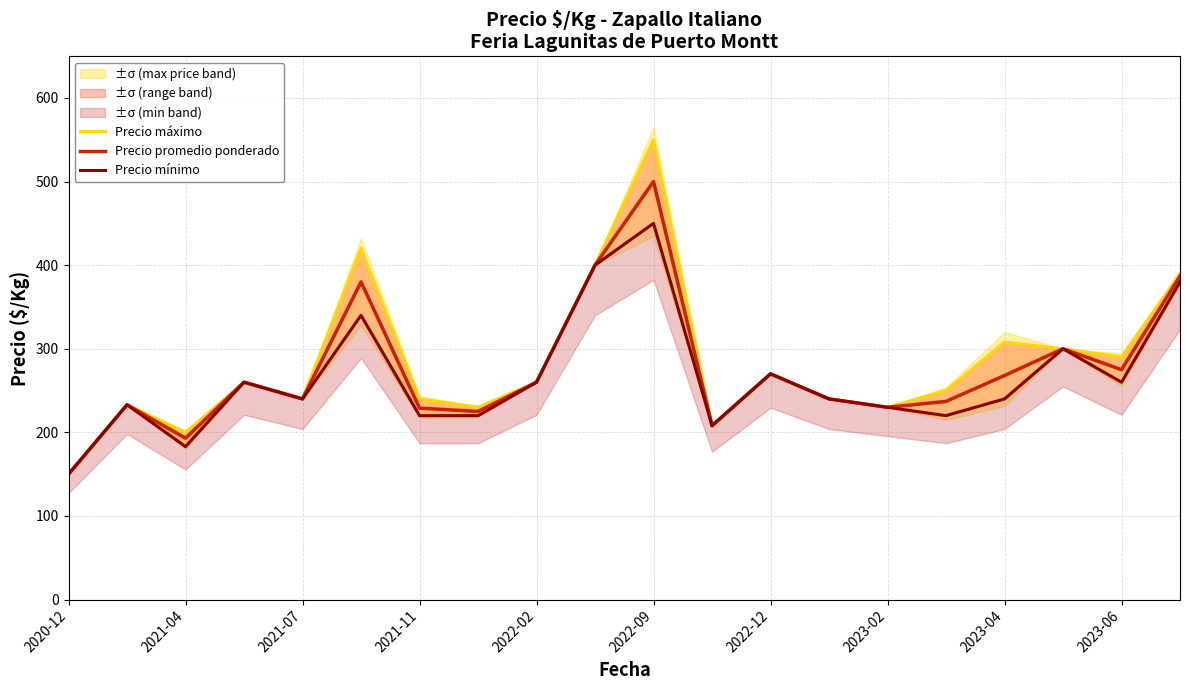

The Precio promedio ponderado series shows 374 at 11. True or false?

False